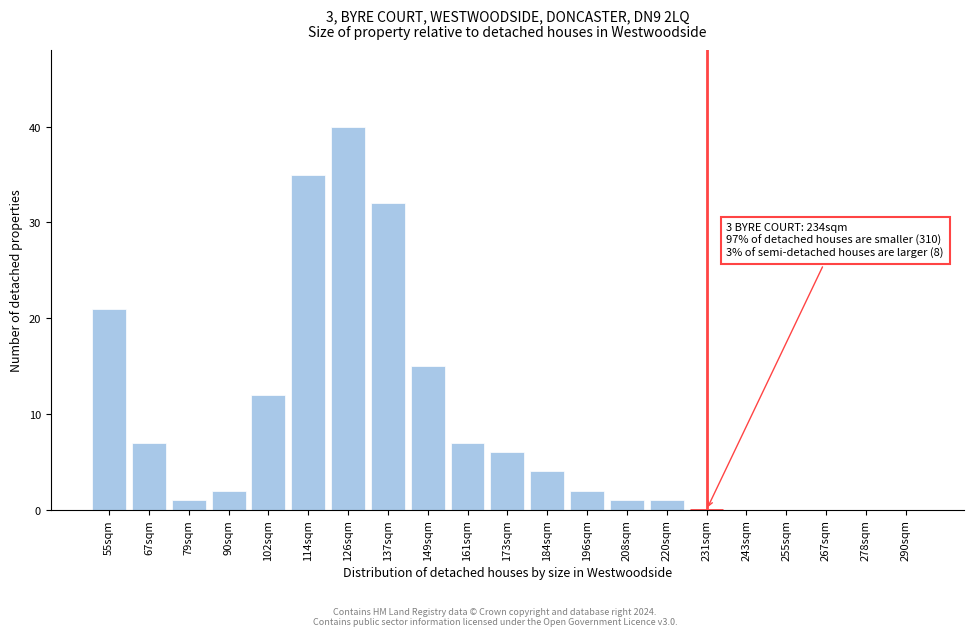

Reading right to left, transcribe all the data shown in this chart.

290sqm=0	278sqm=0	267sqm=0	255sqm=0	243sqm=0	231sqm=0	220sqm=1	208sqm=1	196sqm=2	184sqm=4	173sqm=6	161sqm=7	149sqm=15	137sqm=32	126sqm=40	114sqm=35	102sqm=12	90sqm=2	79sqm=1	67sqm=7	55sqm=21